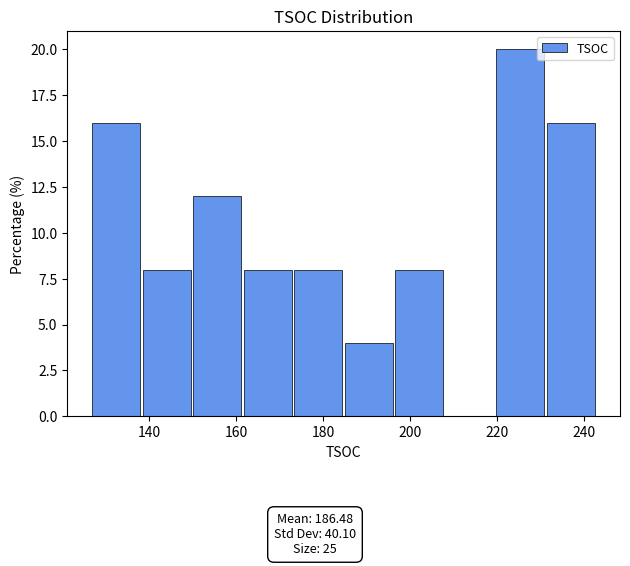

Over which range of the x-axis is the bar tallest?

219.8 to 231.4